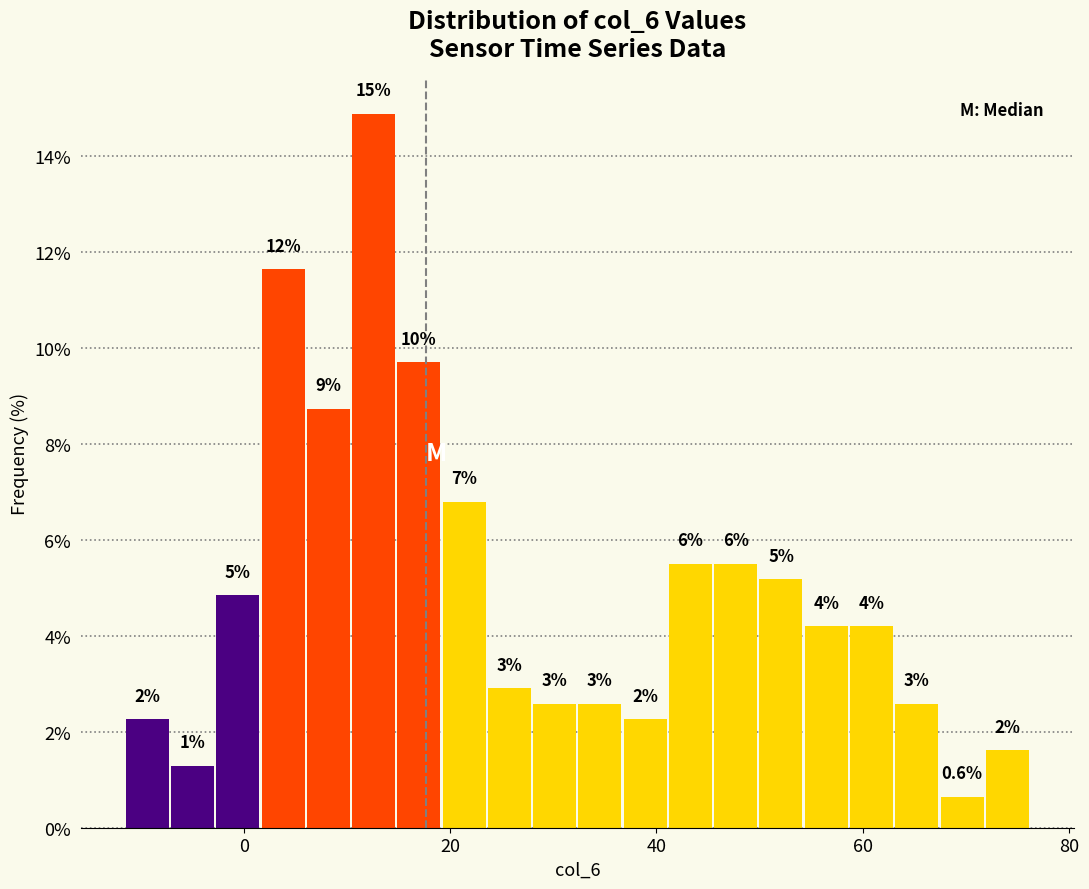

Read against the x-axis, roughly where is the centre of the tallest bar?

12